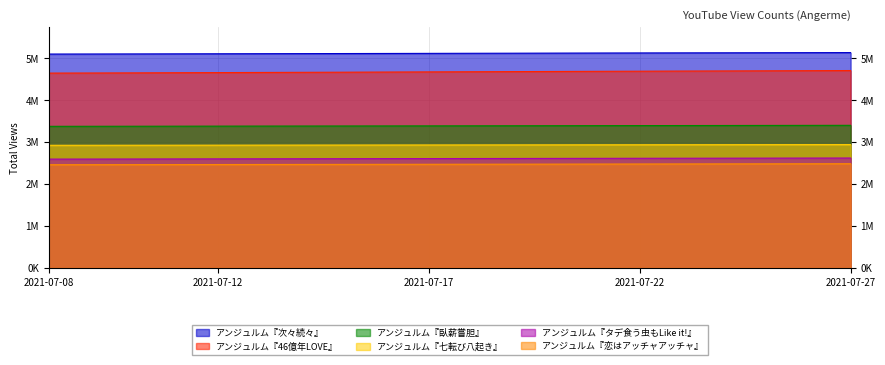

At which category is the sum across all series the highest?

2021-07-27